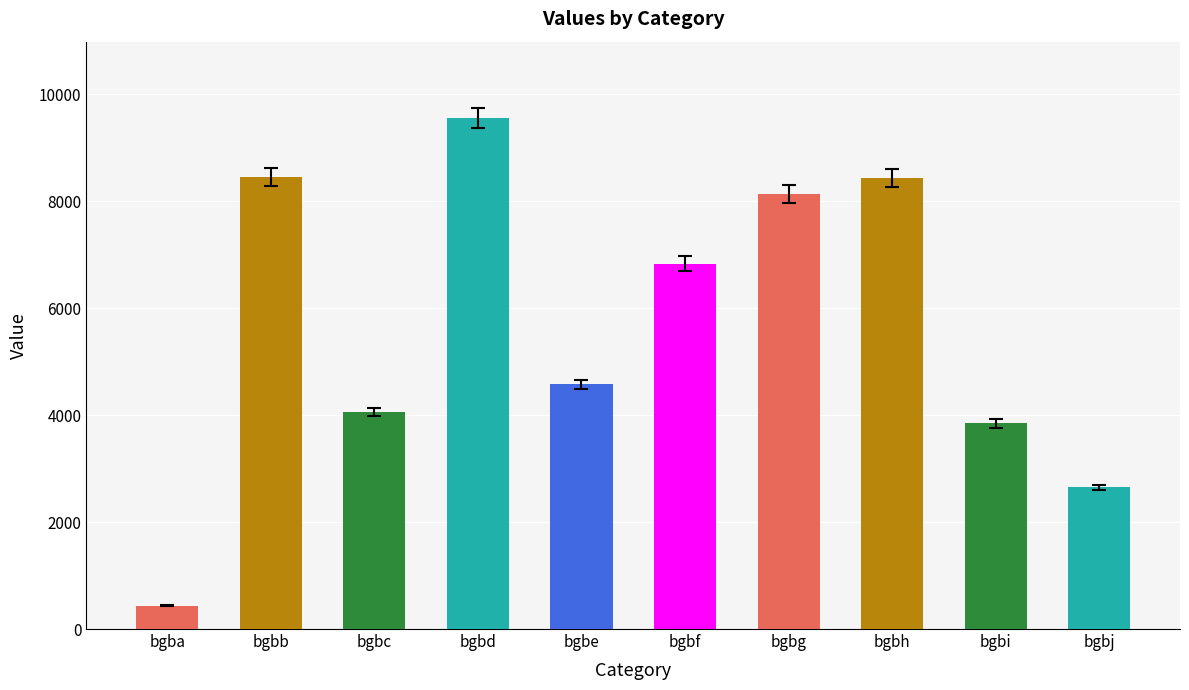

What is the greatest value displayed?

9555